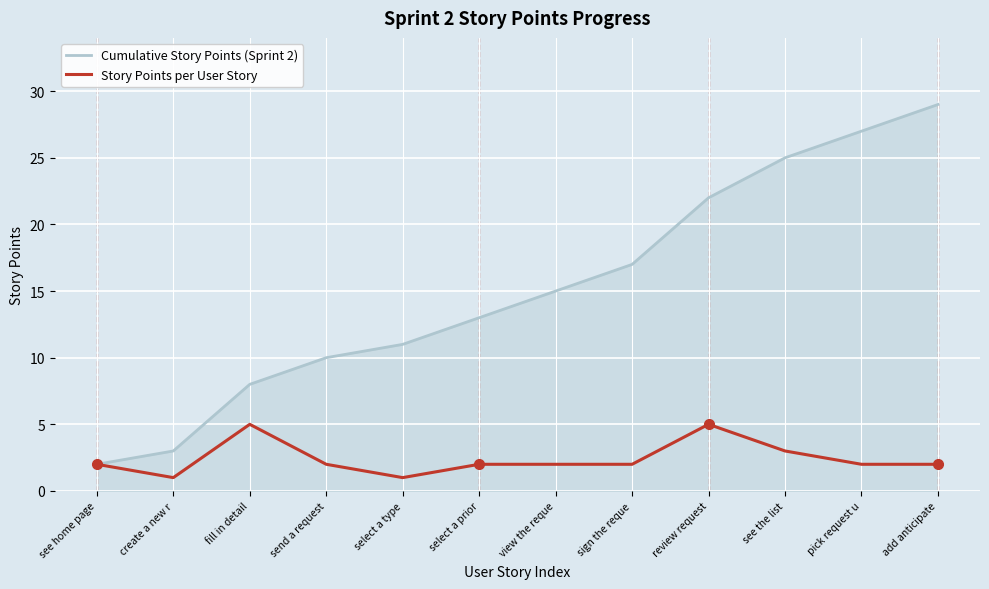

What is the difference between the highest and lowest values at fill in detail?

3